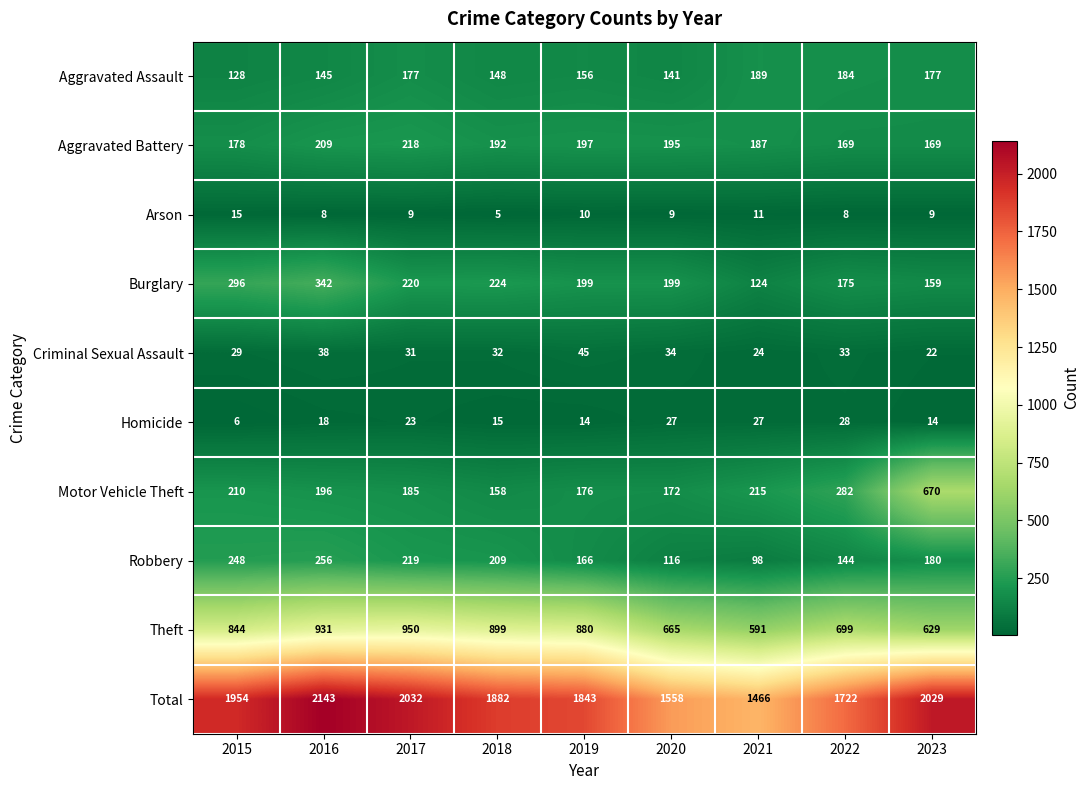

What is the difference between the highest and lowest values at 2016?

2135